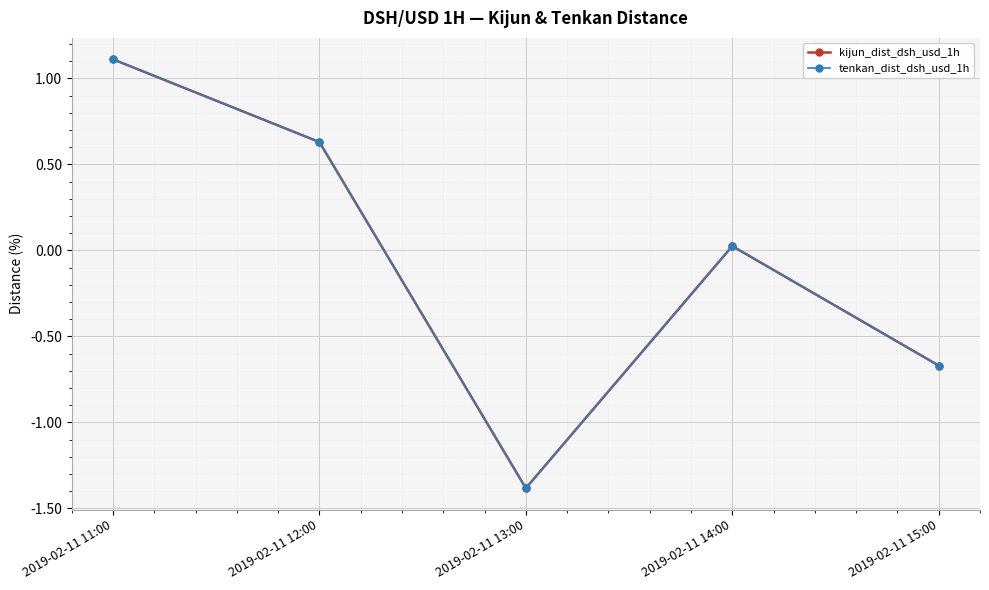

What is the approximate value of tenkan_dist_dsh_usd_1h at 2019-02-11 11:00?

1.1